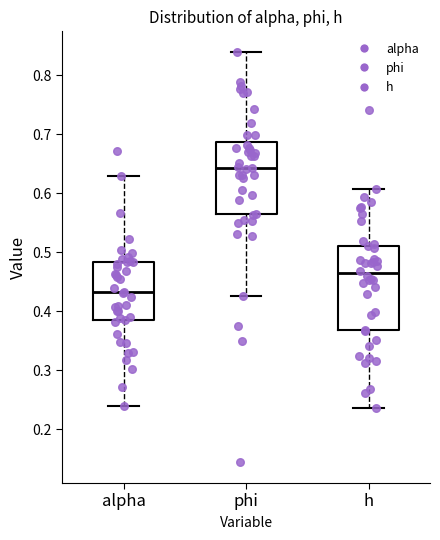

Reading left to right, read every box against the y-axis: the position of its median line, the range the box covers, and the ends of its whiskers. The values are not printed on the chart, so give them approximately, as read against the axis.

alpha: median 0.43, box 0.39 to 0.48, whiskers 0.24 to 0.63
phi: median 0.64, box 0.56 to 0.69, whiskers 0.43 to 0.84
h: median 0.46, box 0.37 to 0.51, whiskers 0.24 to 0.61